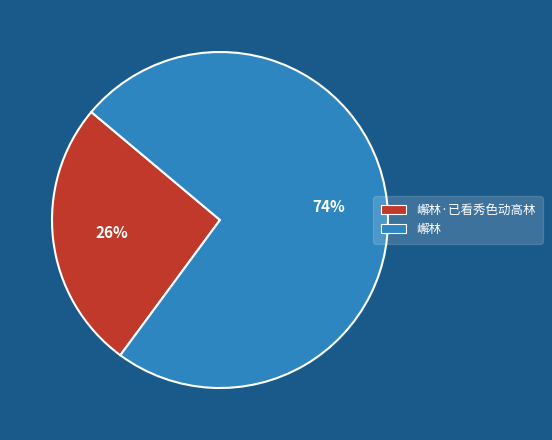

Count the number of slices in the pie.

2